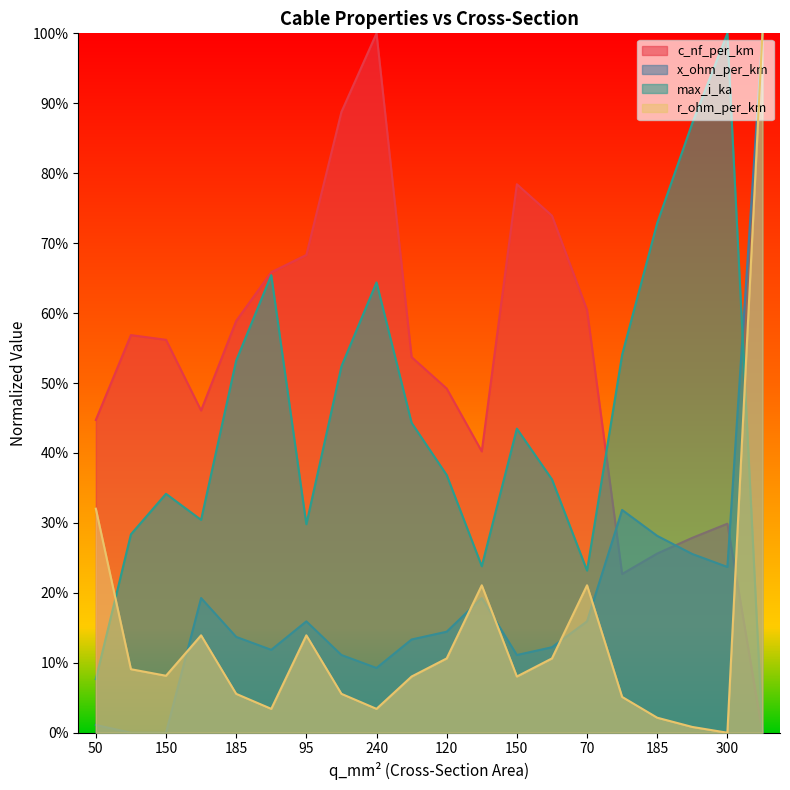

How many interior local valleys does the x_ohm_per_km series have?

4